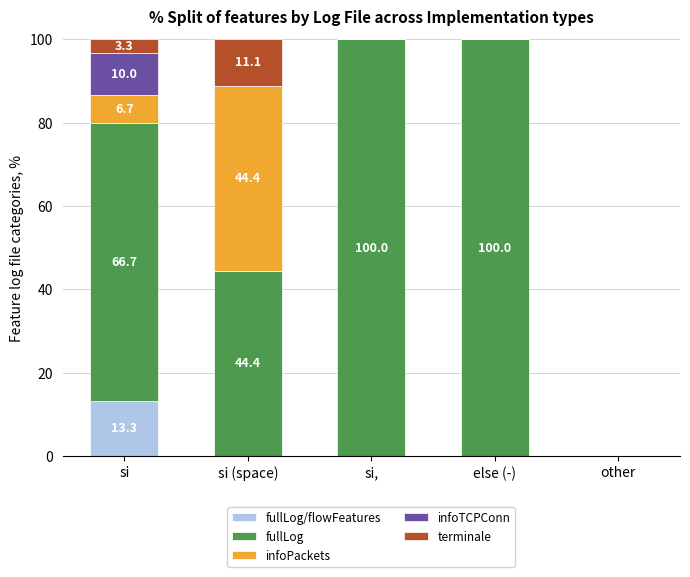

What is the total value across all series at else (-)?

100.0